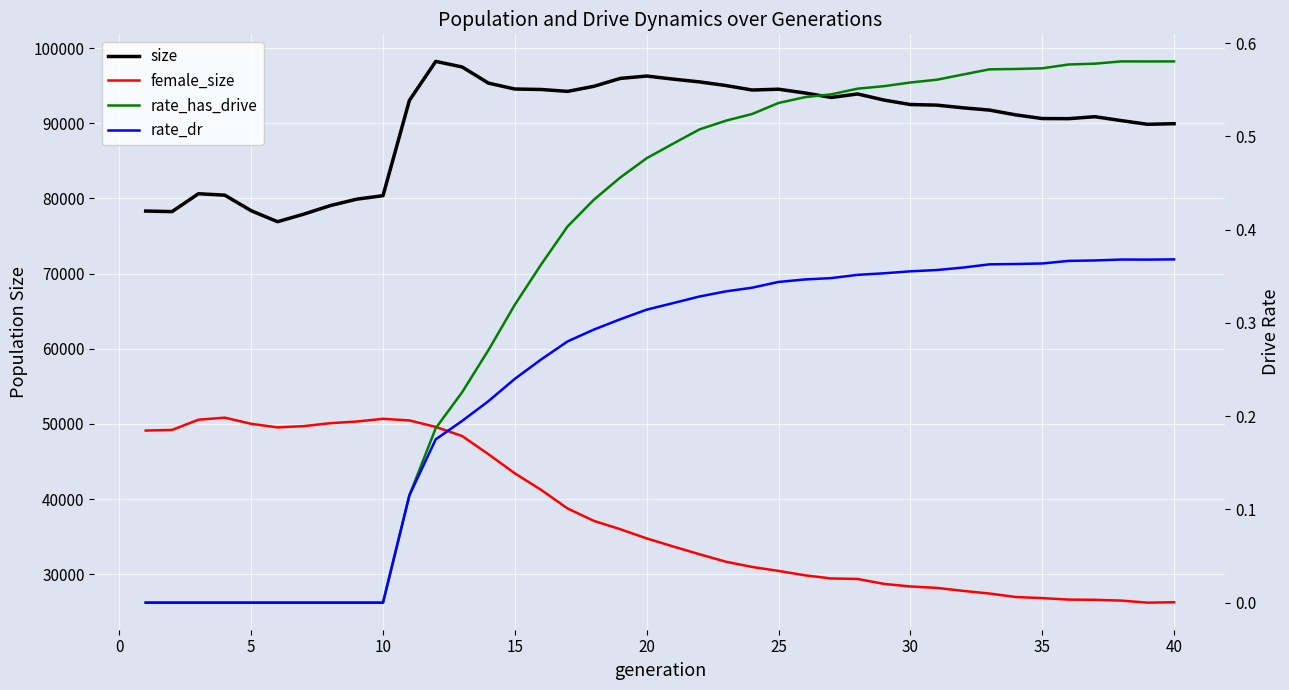

Is the value of size at 37 greater than the value of rate_dr at 31?

Yes